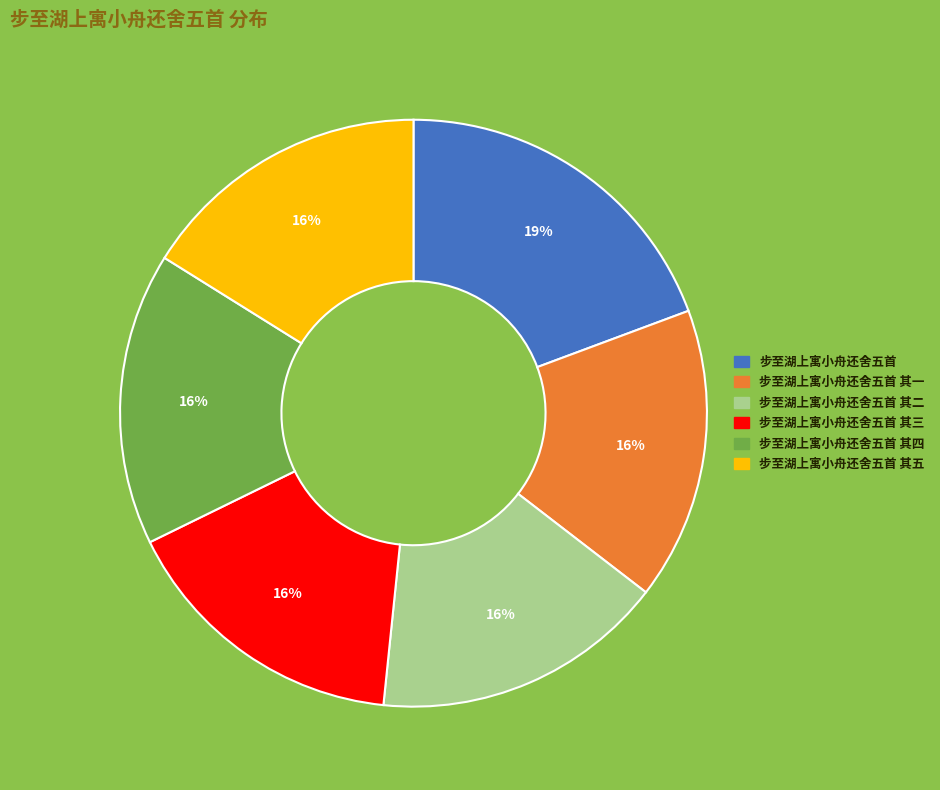

Count the number of slices in the pie.

6